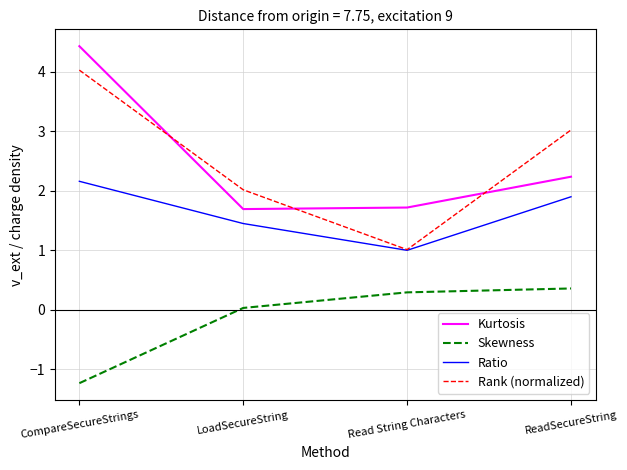

Is this an area chart (filled region under the line)?

No